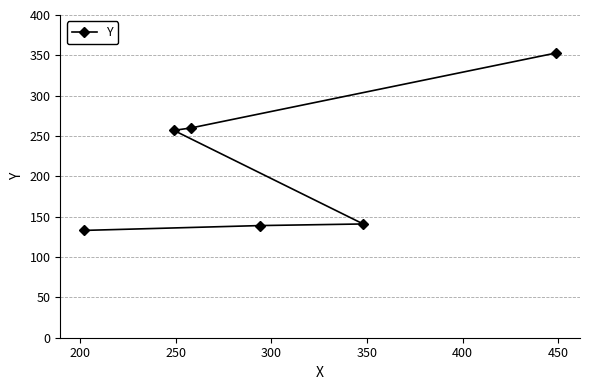

What is the average value?

214